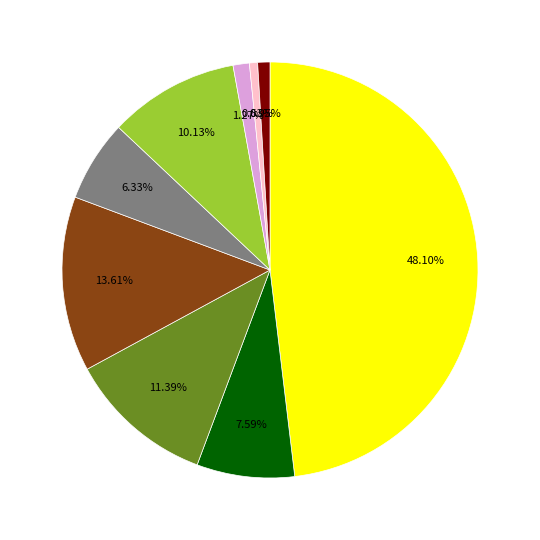

How many segments does this pie chart have?

9